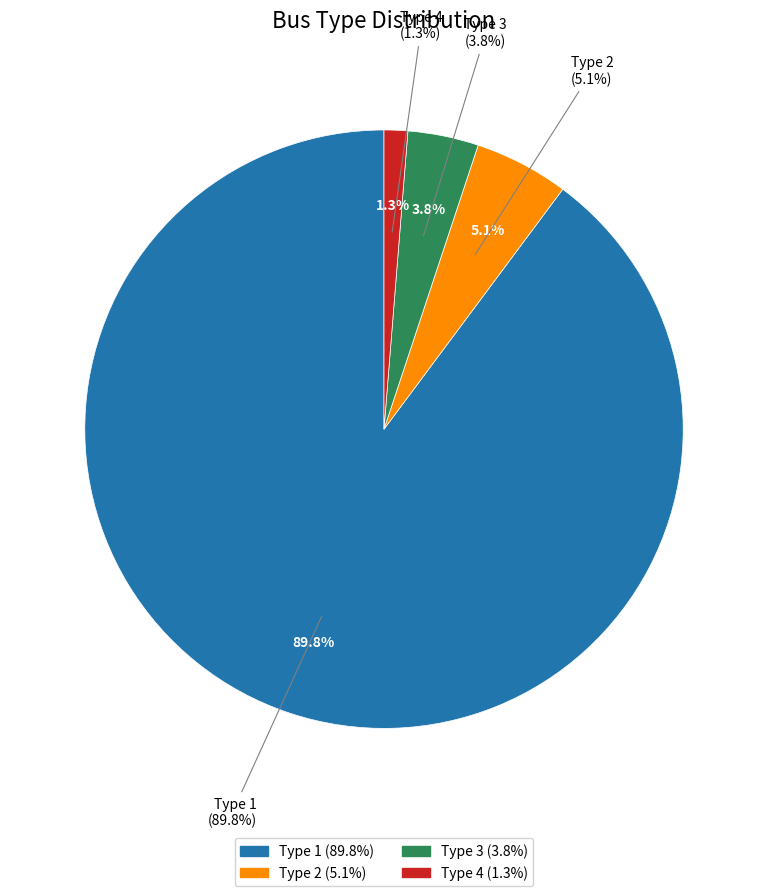

To the nearest percent, what portion does BUS_TYPE 4 represent?

1%